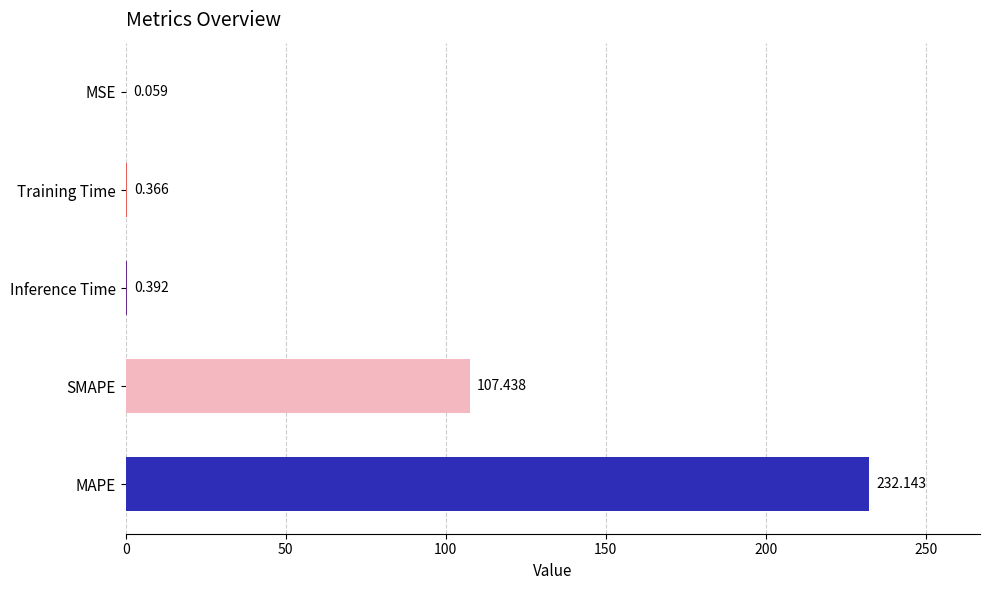

How many series are shown in this chart?

1